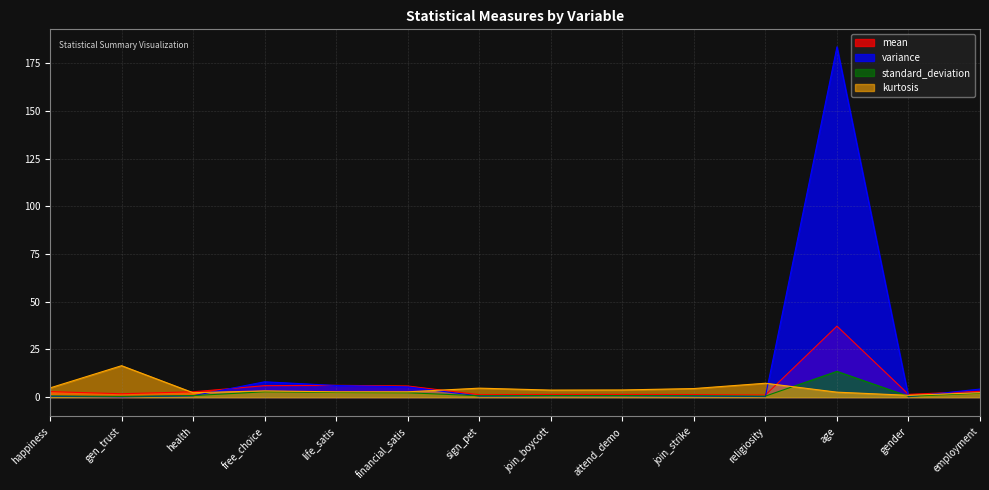

The variance series shows 10.5 at life_satis. True or false?

False